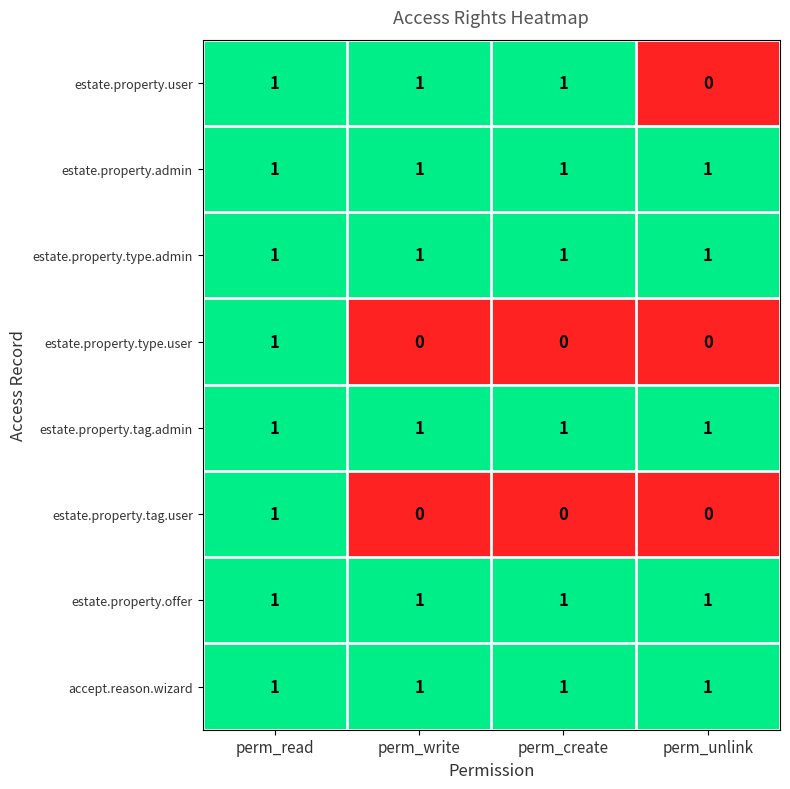

True or false: estate.property.type.user has a value of 1 at perm_write.

False